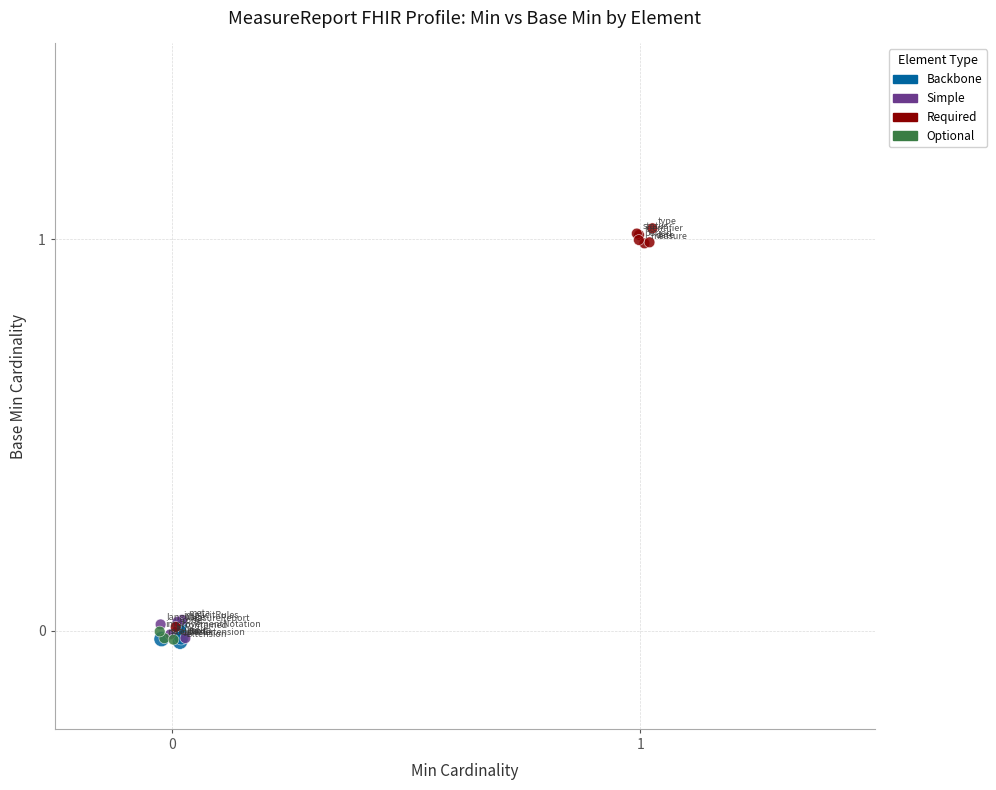

Which series reaches the maximum Y coordinate?

Required